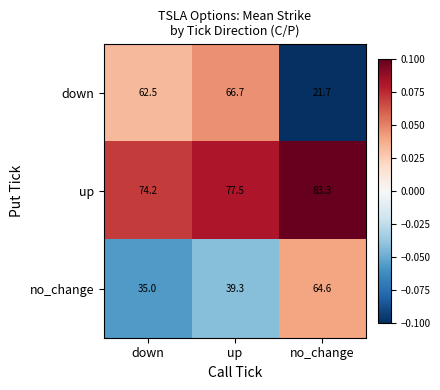

The value of no_change at down is 35.0. True or false?

True